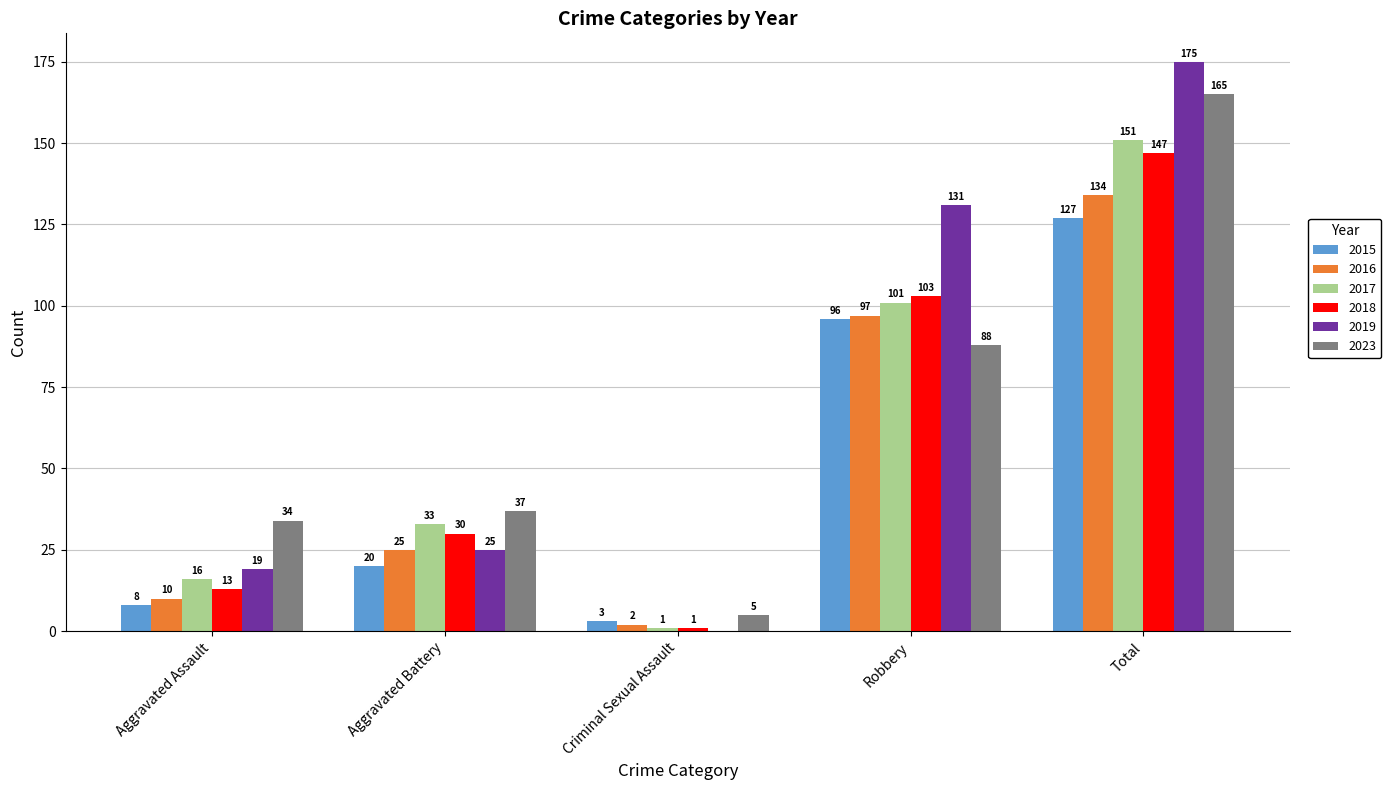

Are the bars horizontal?

No